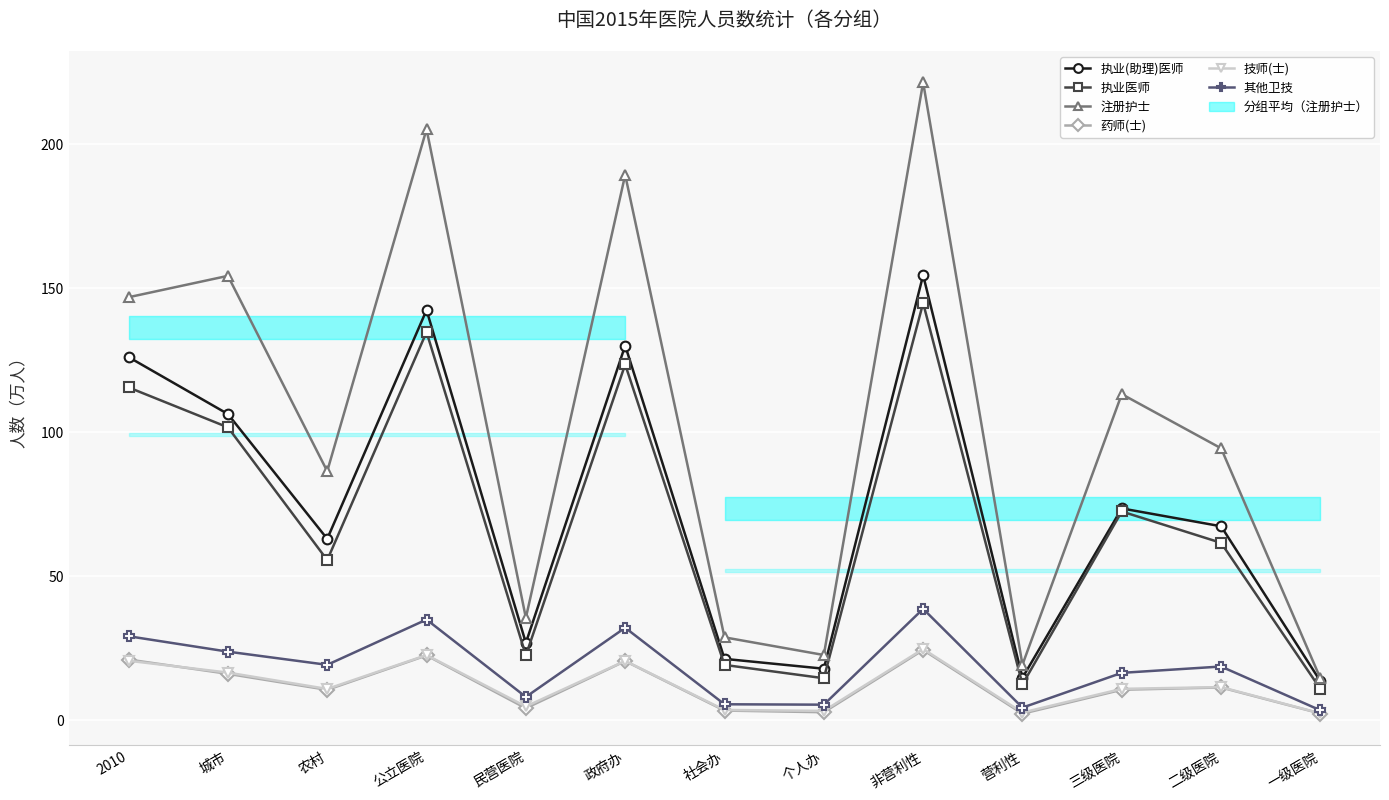

How many interior local peaks does the 执业医师 series have?

4